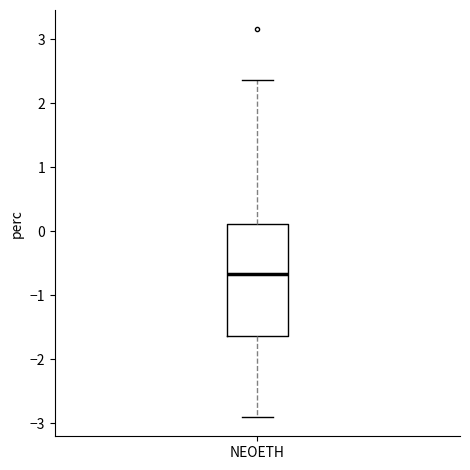

Transcribe this box plot: give where the median line is, the range the box spans, and where the two whiskers end, as read against the y-axis. The values are not printed on the chart, so give them approximately, as read against the axis.

median -0.7, box -1.6 to 0.1, whiskers -2.9 to 2.4